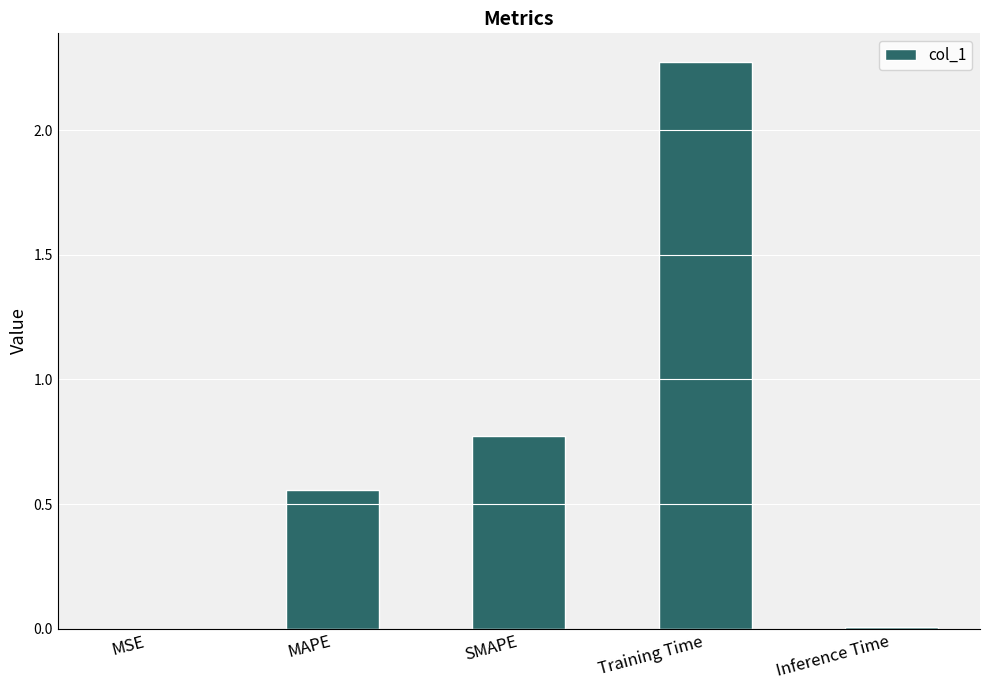

Which label corresponds to the largest value in the chart?

Training Time